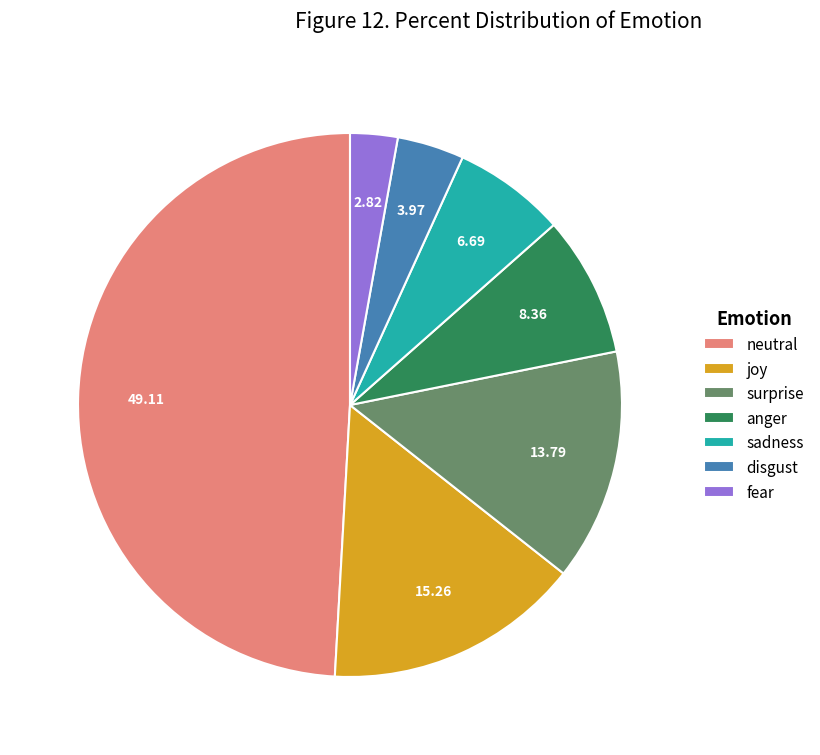

Which category has the biggest portion of the pie?

neutral